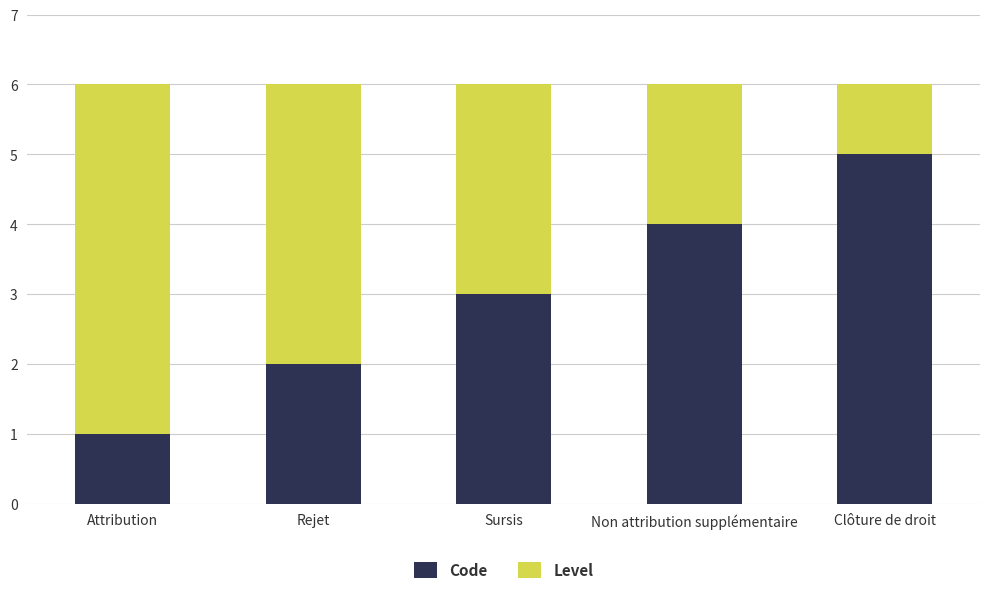

What are all the series names shown in the legend?

Code, Level